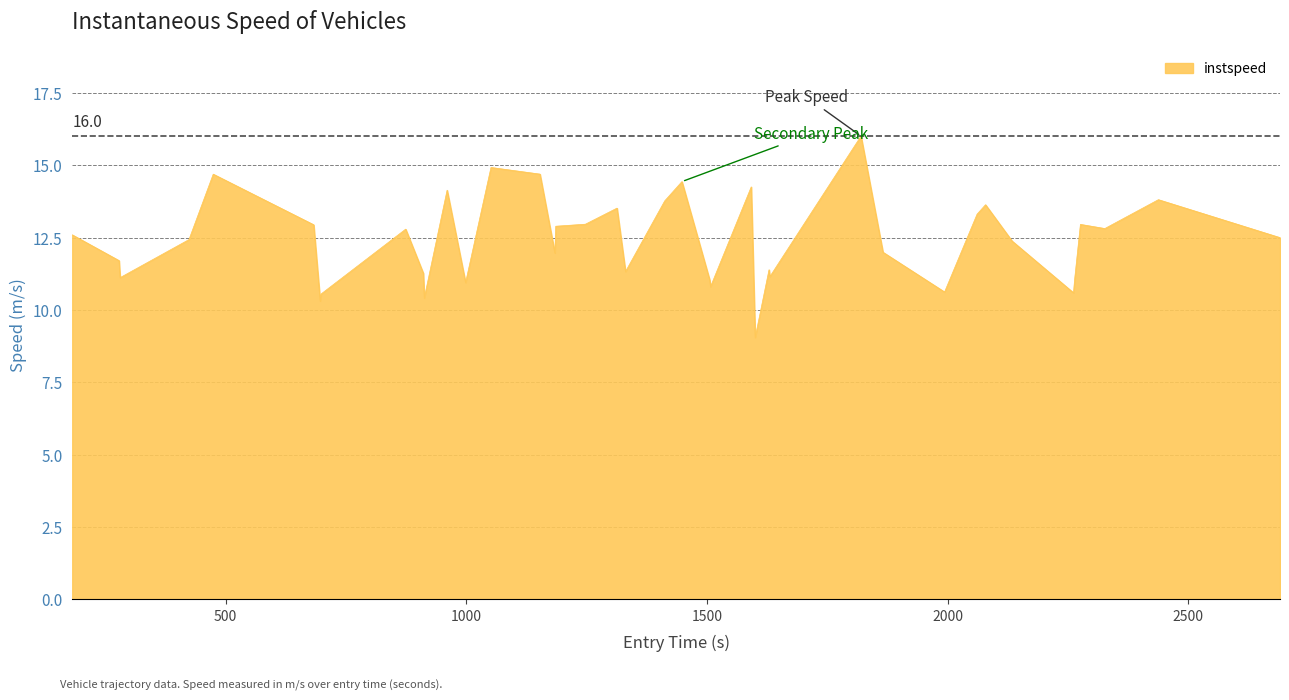

What is the smallest value displayed?

9.0